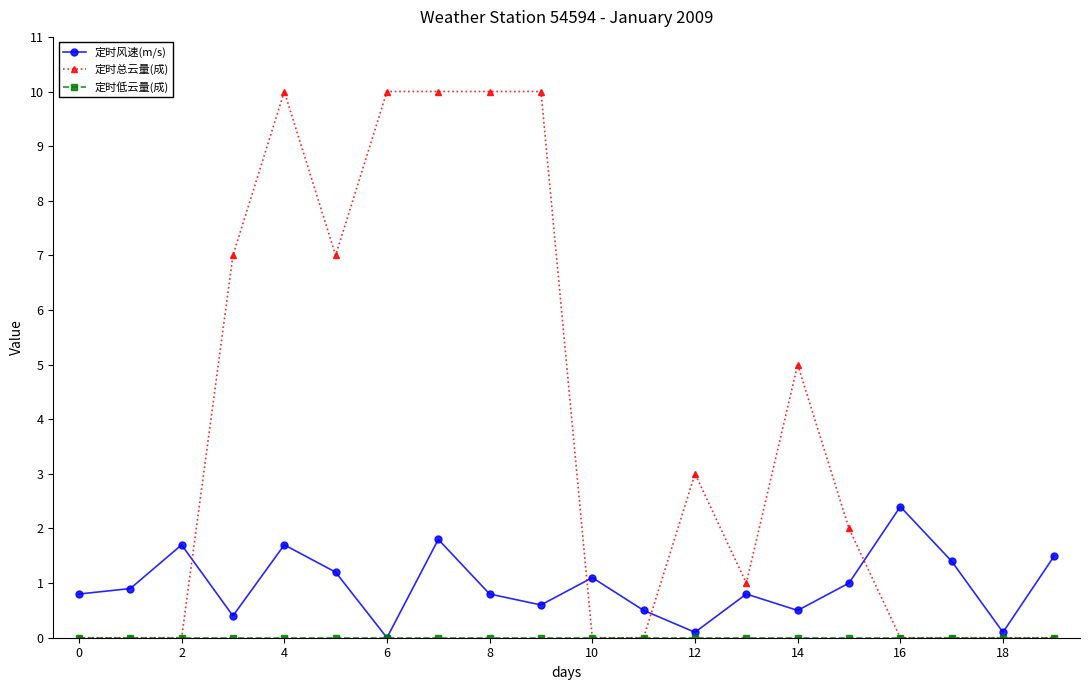

Which series ends up on top after the final intersection of 定时总云量(成) and 定时风速(m/s)?

定时风速(m/s)